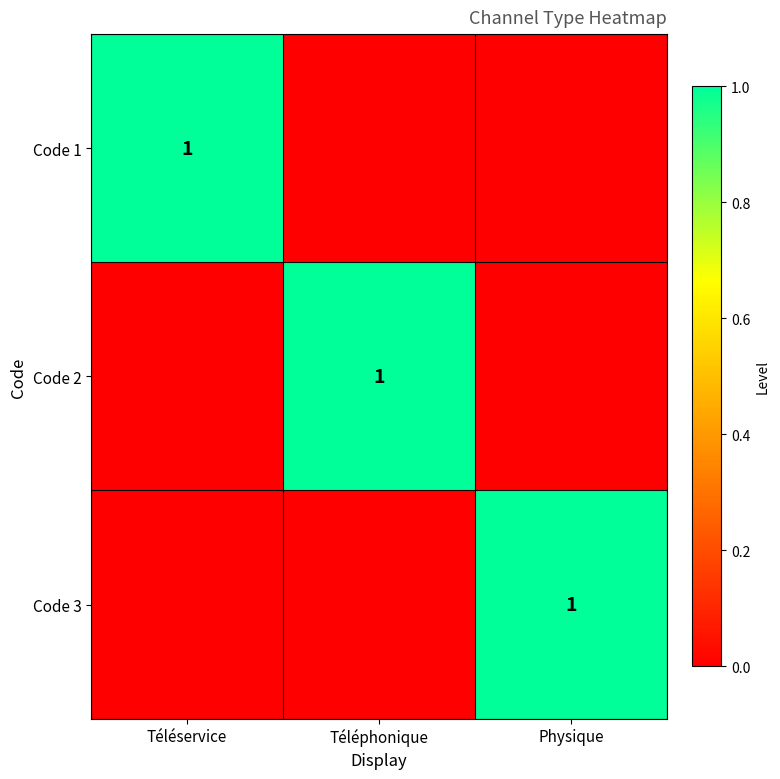

What is the spread (max minus min) of values at Téléphonique?

1